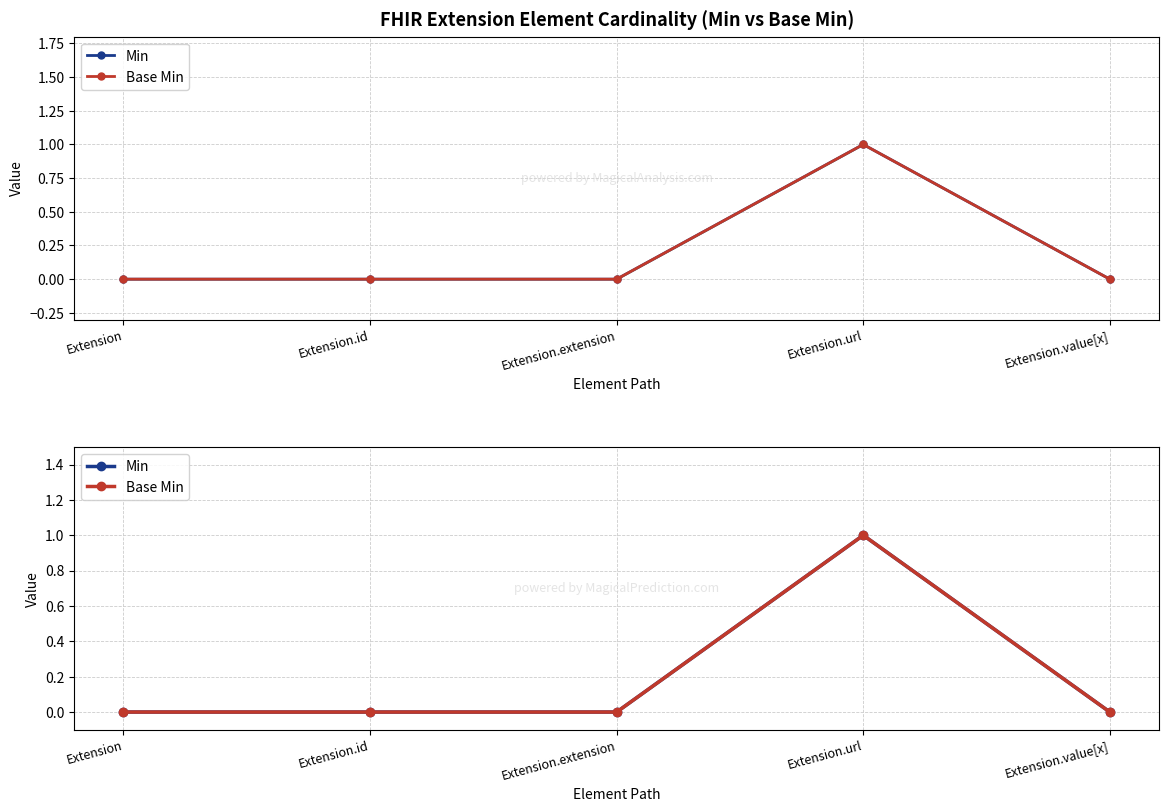

What is the total value across all series at Extension.url?

2